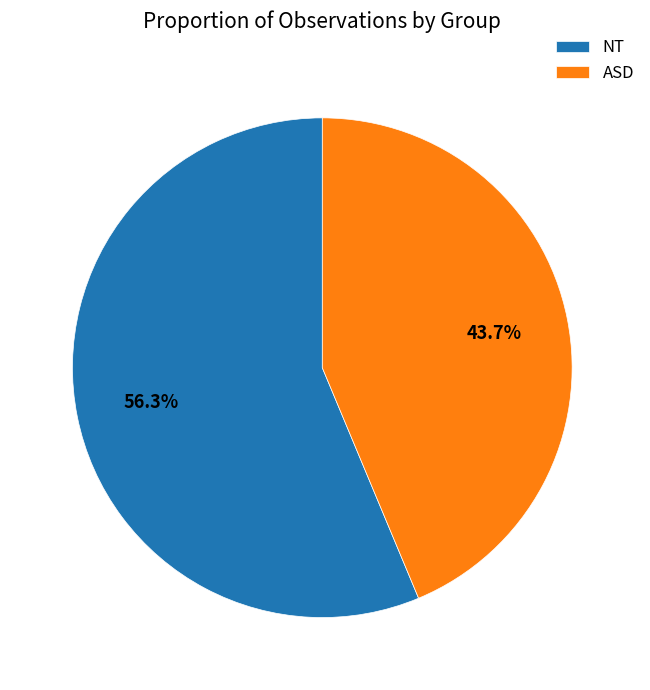

Combined, what portion of the pie is ASD and NT?

100.0%